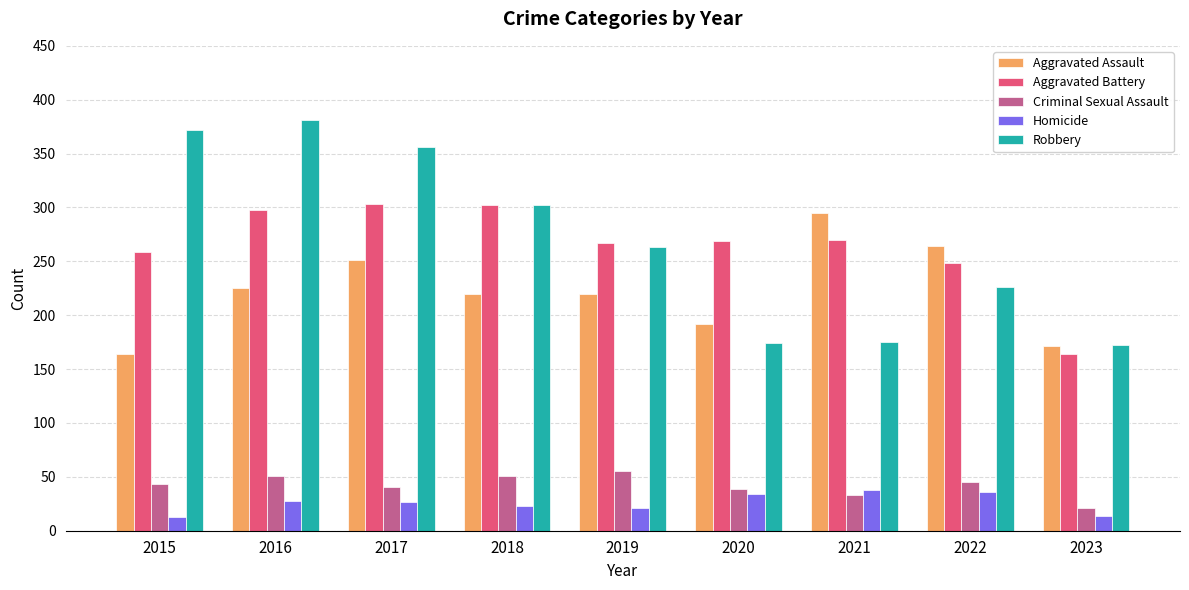

What is the total value across all series at 2017?

978